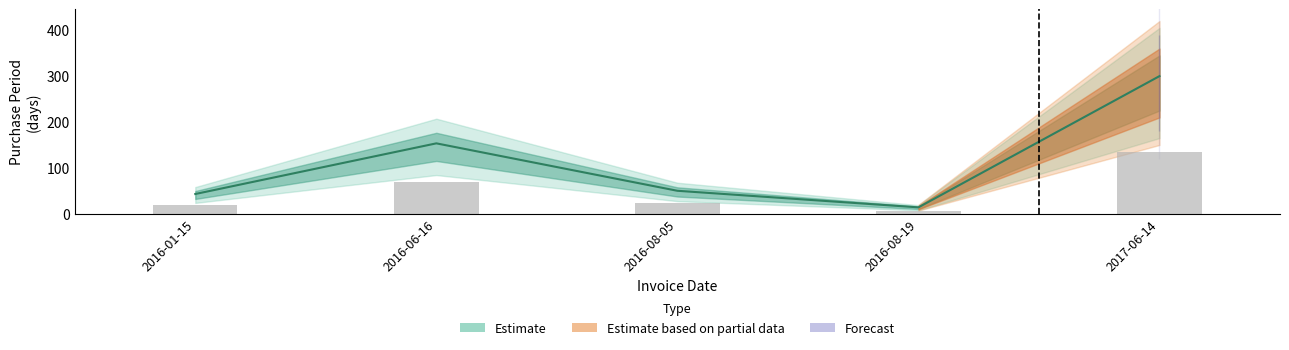

Rank the categories by value from highest to lowest.

2017-06-14, 2016-06-16, 2016-08-05, 2016-01-15, 2016-08-19